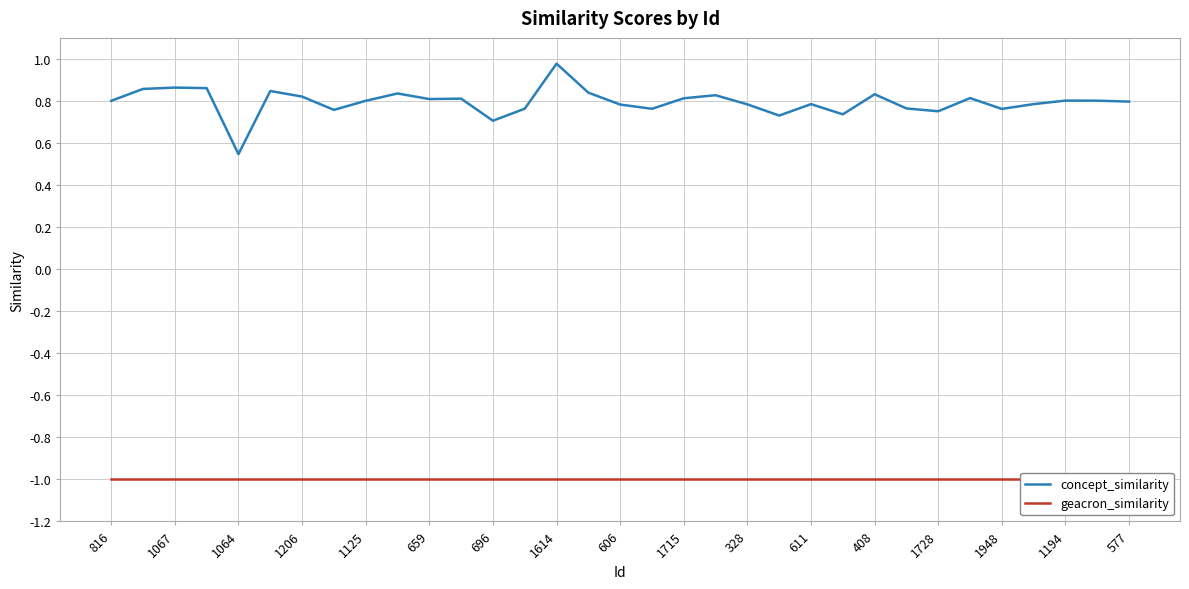

What is the greatest value displayed?

1.0